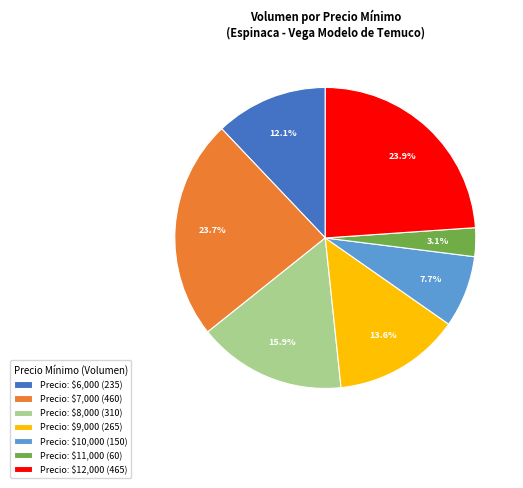

What percentage is NOT represented by Precio: $6,000 (235)?

87.9%